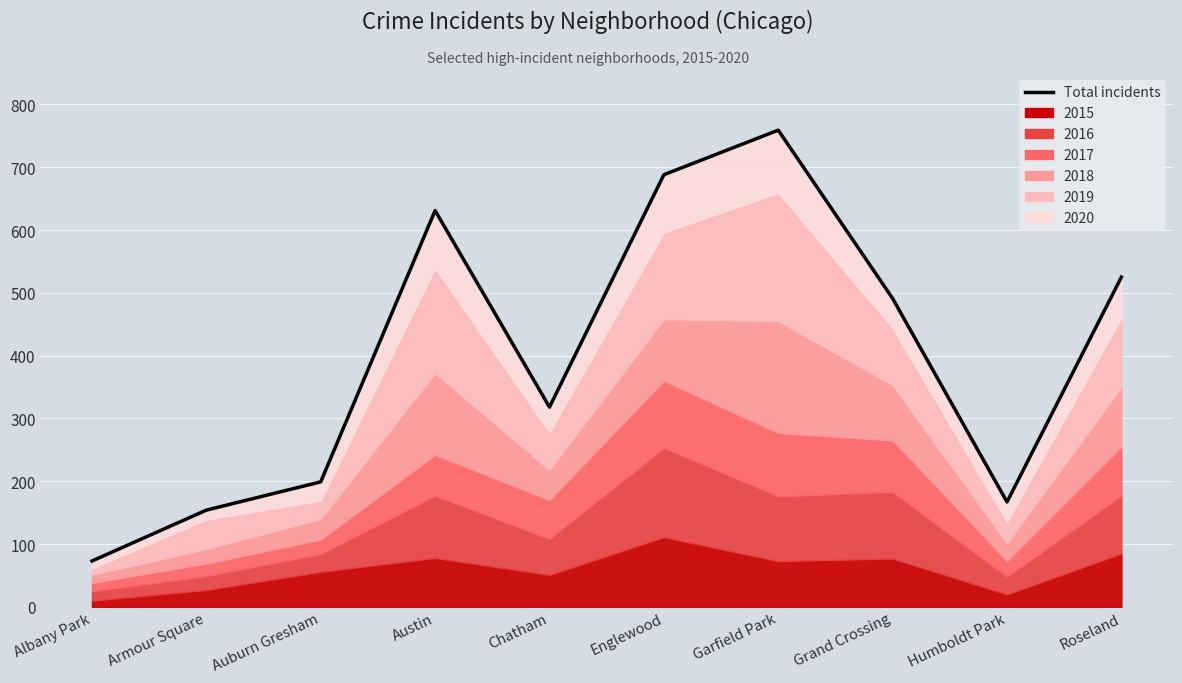

How many interior local valleys (lower than both neighbors) does the data have?

2